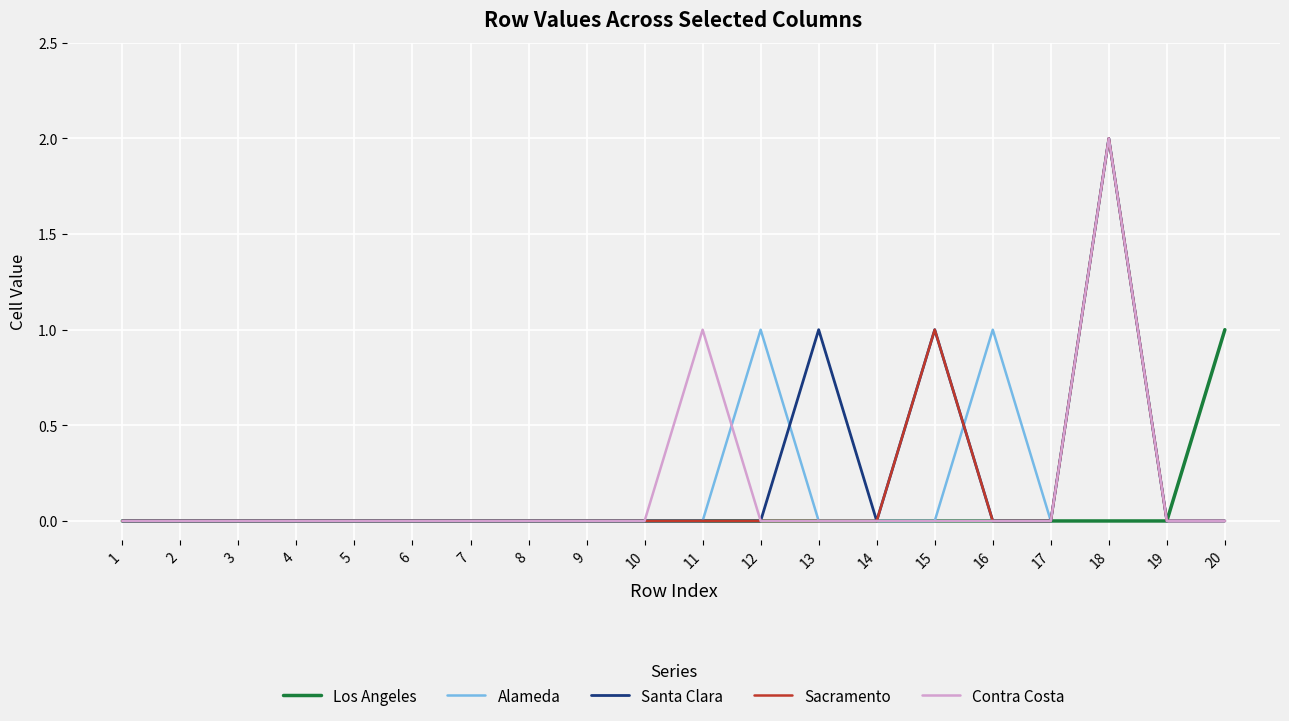

What is the highest value of the Contra Costa series?

2